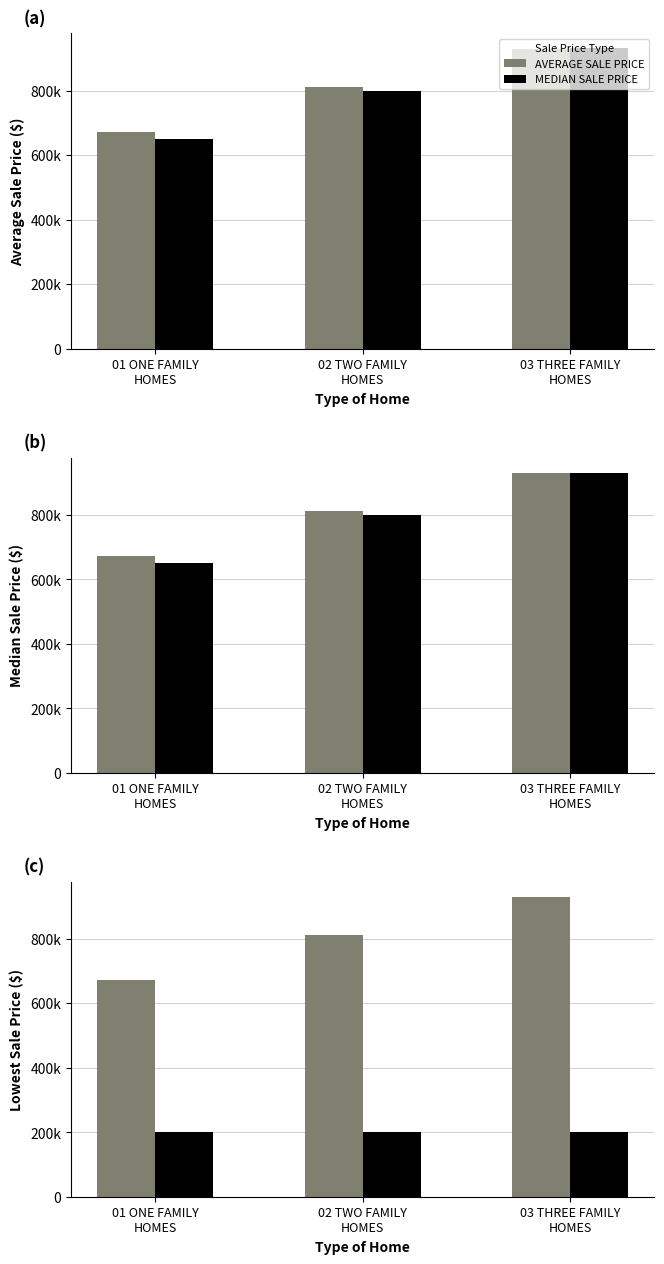

What is the sum of the MEDIAN SALE PRICE values at 03 THREE FAMILY
HOMES and 01 ONE FAMILY
HOMES?

1580849